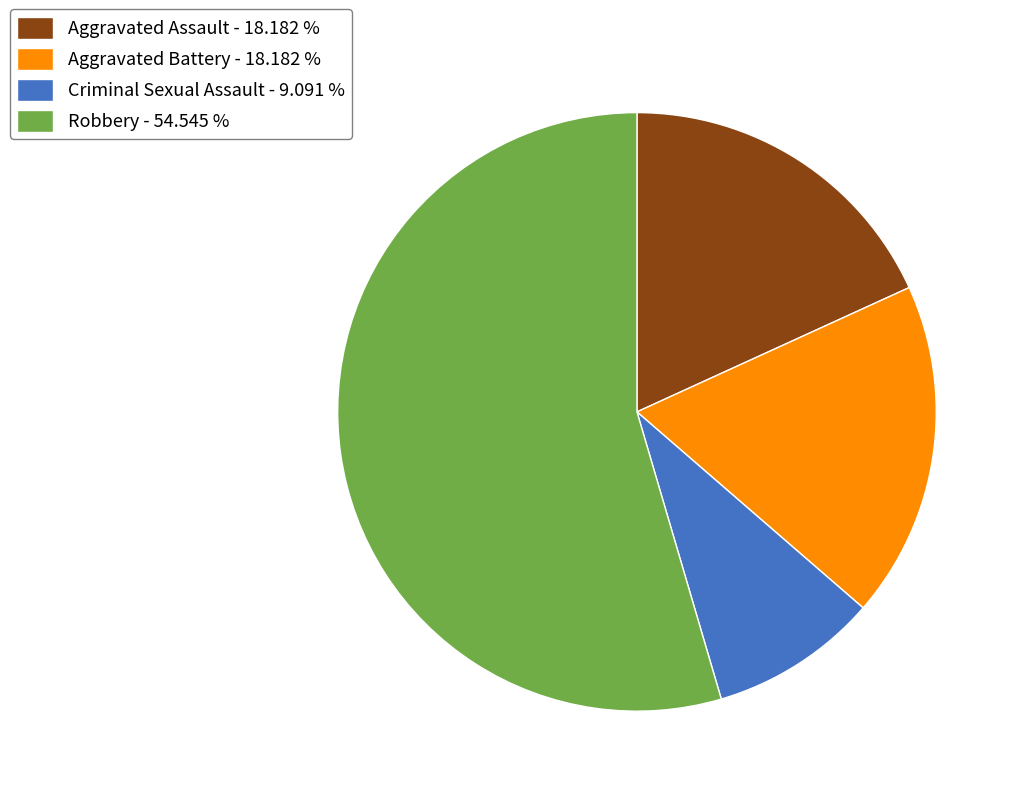

Is the sum of Aggravated Assault - 18.182 % and Criminal Sexual Assault - 9.091 % greater than half?

No